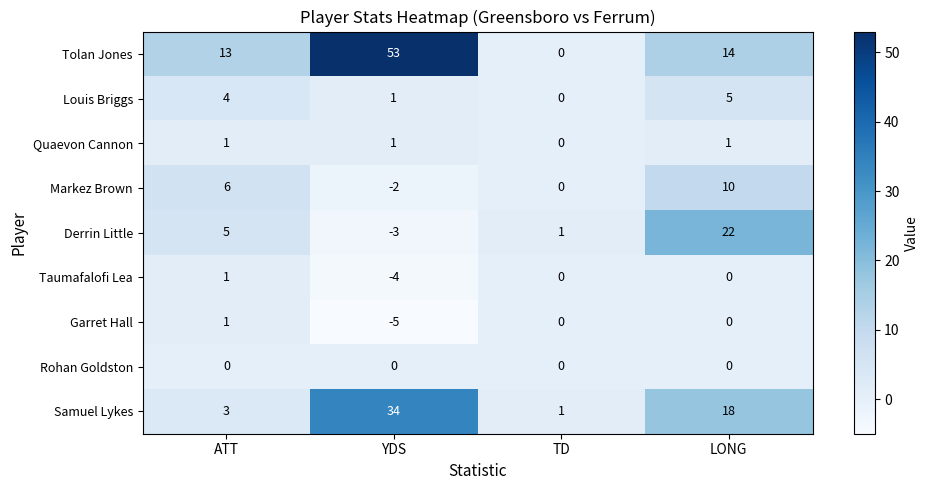

What is the difference between the highest and lowest values at LONG?

22